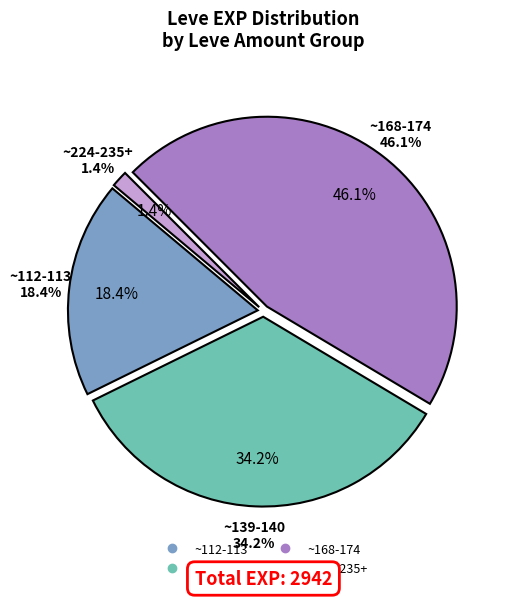

Does Marmot Steak represent more than half of the total?

No